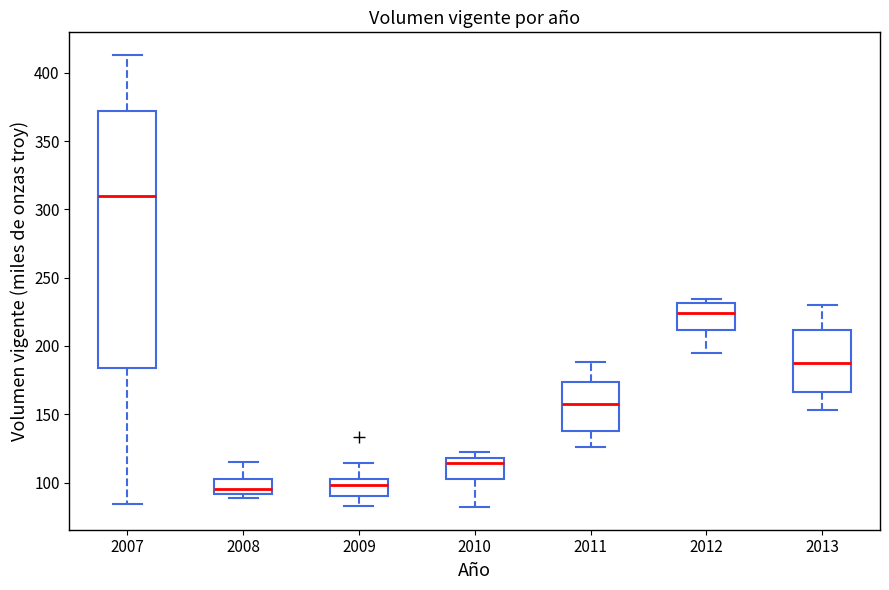

Reading left to right, transcribe this box plot: for each box, give where its median line is, the range the box spans, and where its two whiskers end, as read against the y-axis. The values are not printed on the chart, so give them approximately, as read against the axis.

2007: median 310, box 185 to 370, whiskers 85 to 415
2008: median 95, box 90 to 105, whiskers 90 (just below the box's lower edge) to 115
2009: median 100 (inside the box), box 90 to 100, whiskers 85 to 115
2010: median 115, box 105 to 120, whiskers 80 to 120 (just above the box's upper edge)
2011: median 160, box 140 to 175, whiskers 125 to 190
2012: median 225, box 210 to 230, whiskers 195 to 235
2013: median 190, box 165 to 210, whiskers 155 to 230